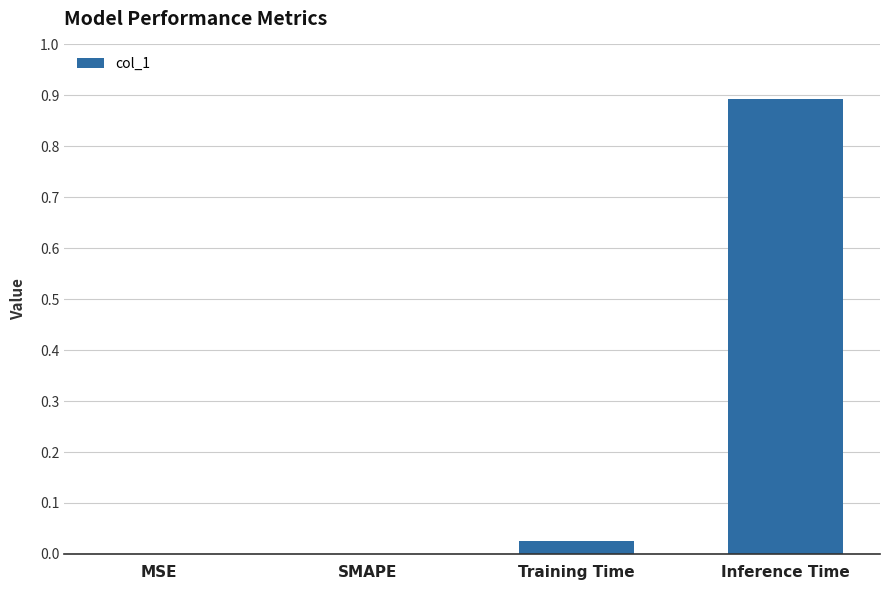

Between Inference Time and SMAPE, which is larger?

Inference Time